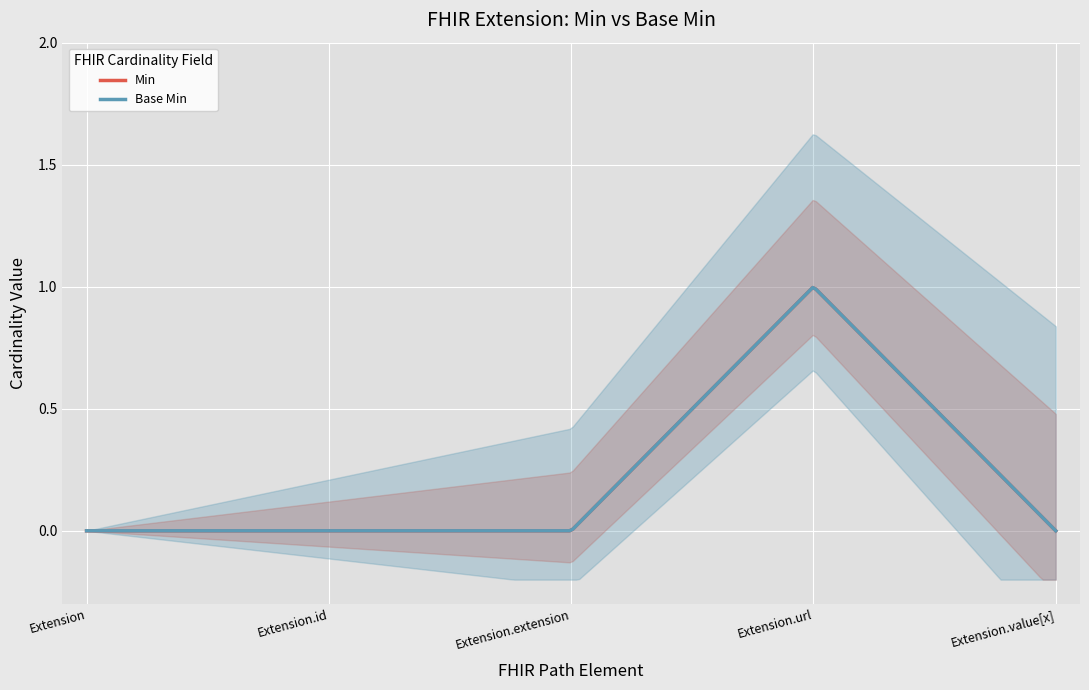

What is the total value across all series at Extension.url?

2